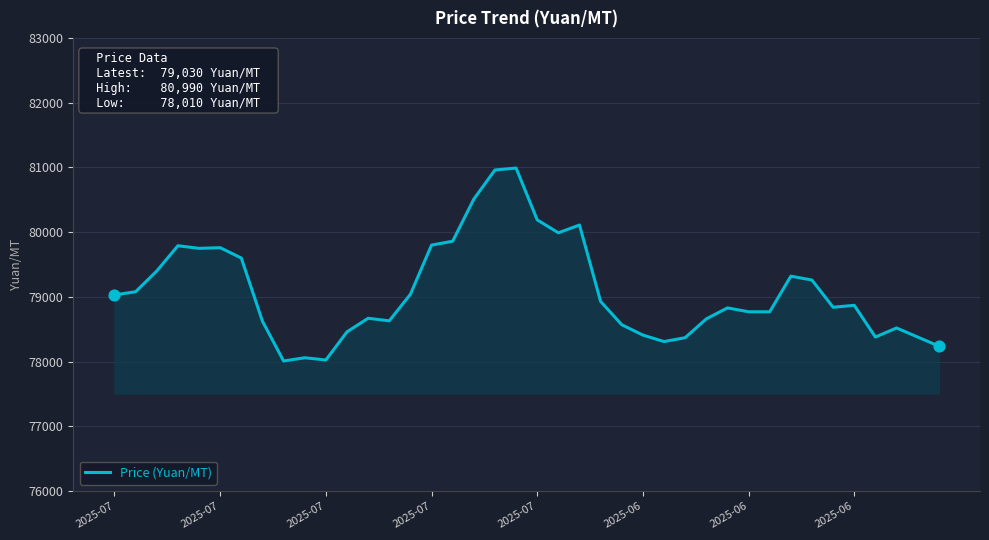

What is the smallest value displayed?

78010